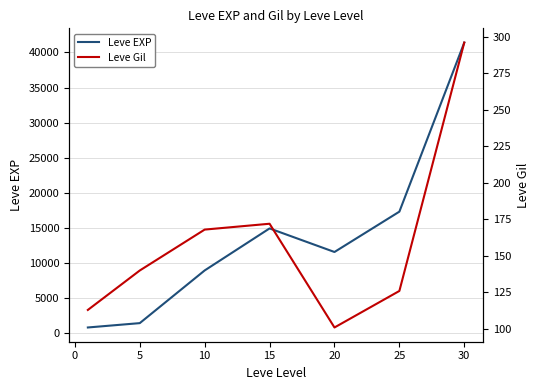

Which series has the largest total across all categories?

Leve EXP